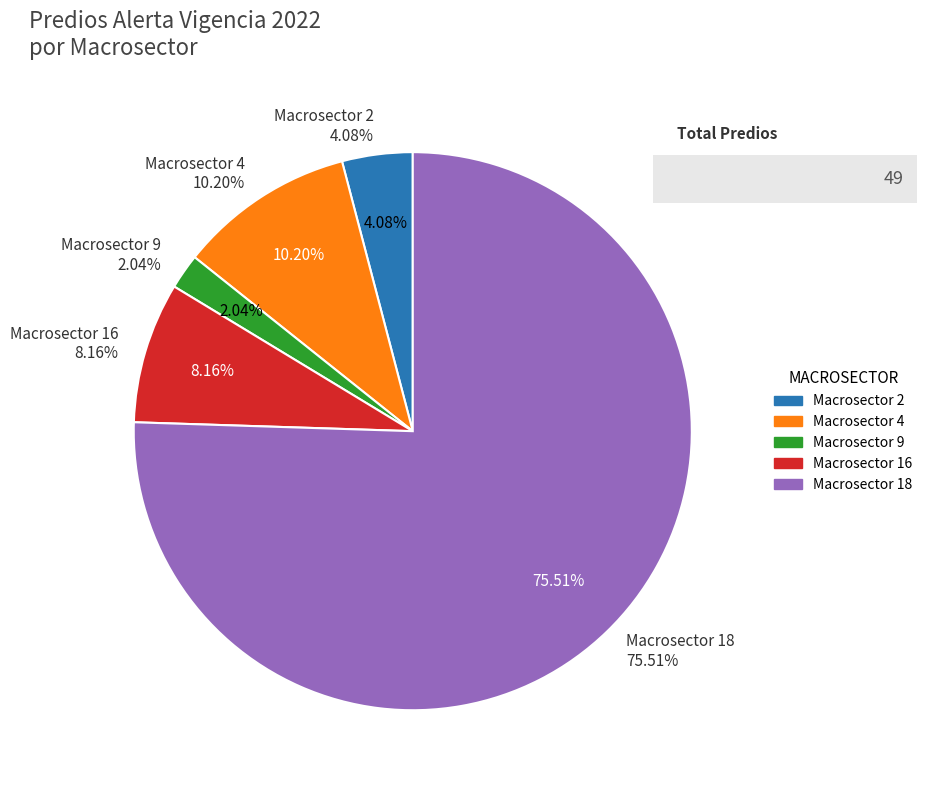

Combined, do Macrosector 9 and Macrosector 2 account for over 50%?

No